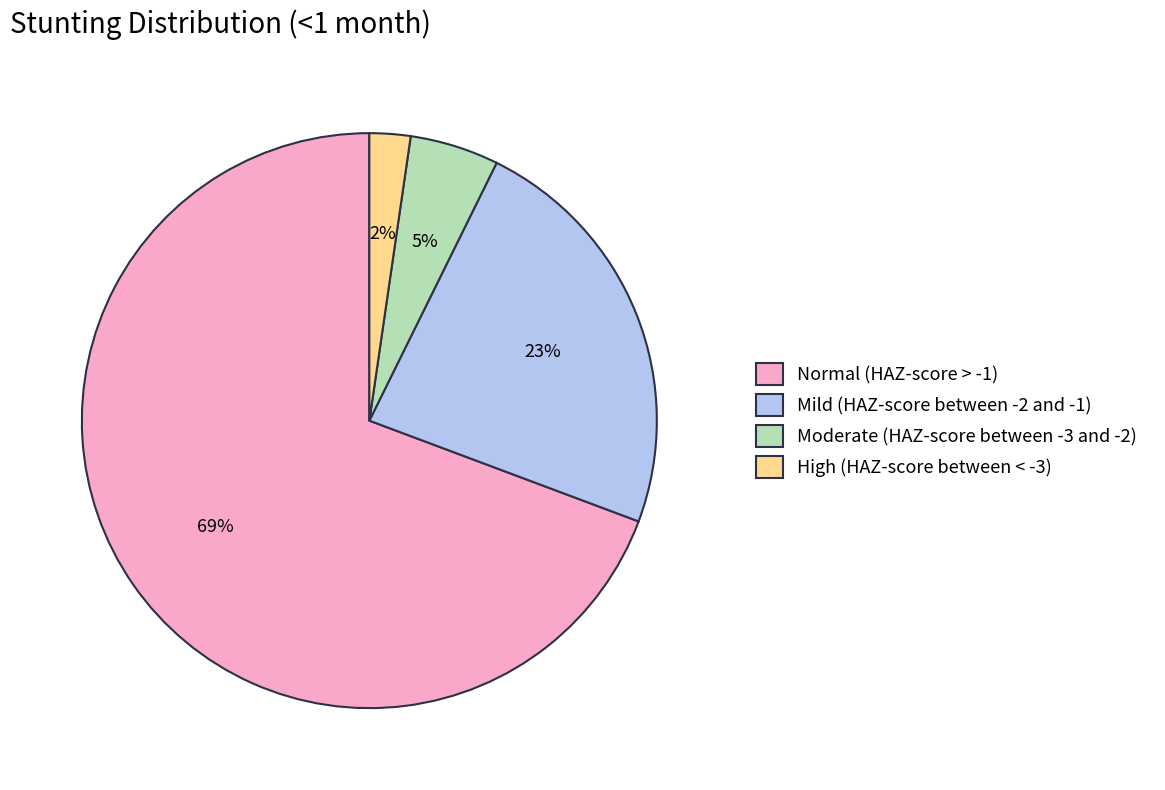

Is the sum of High (HAZ-score between < -3) and Normal (HAZ-score > -1) greater than half?

Yes